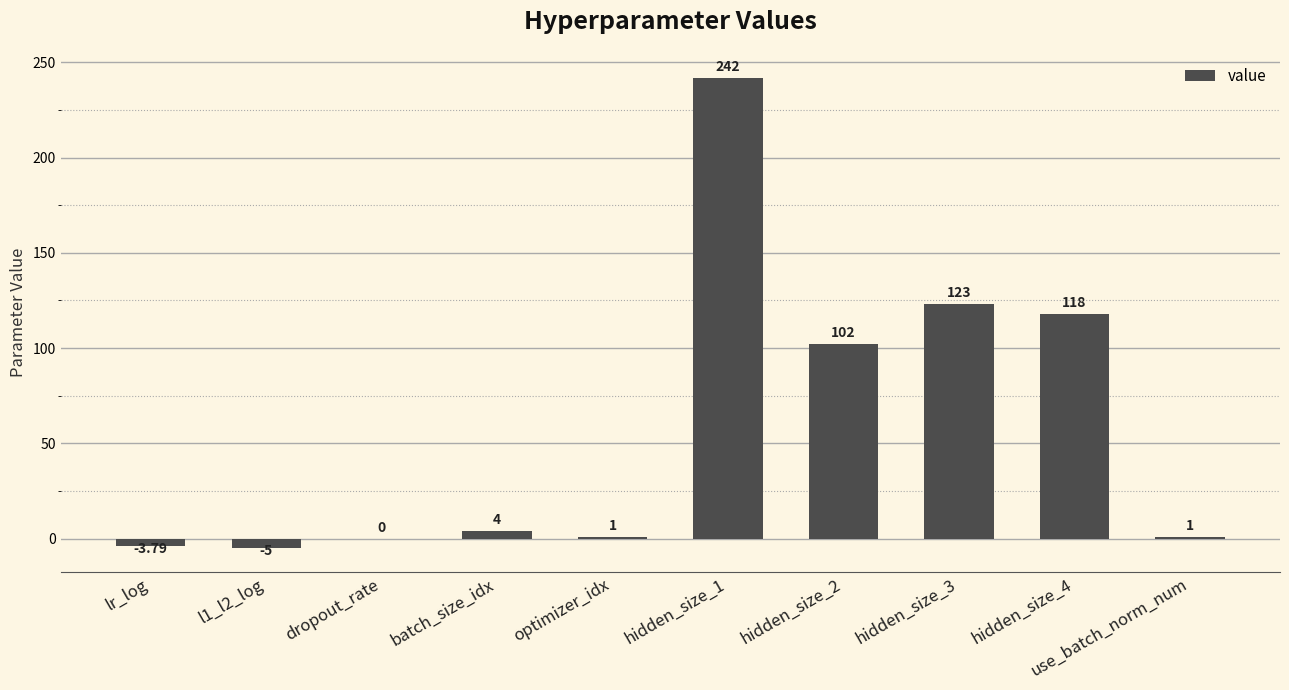

At which label is the value closest to 118?

hidden_size_4